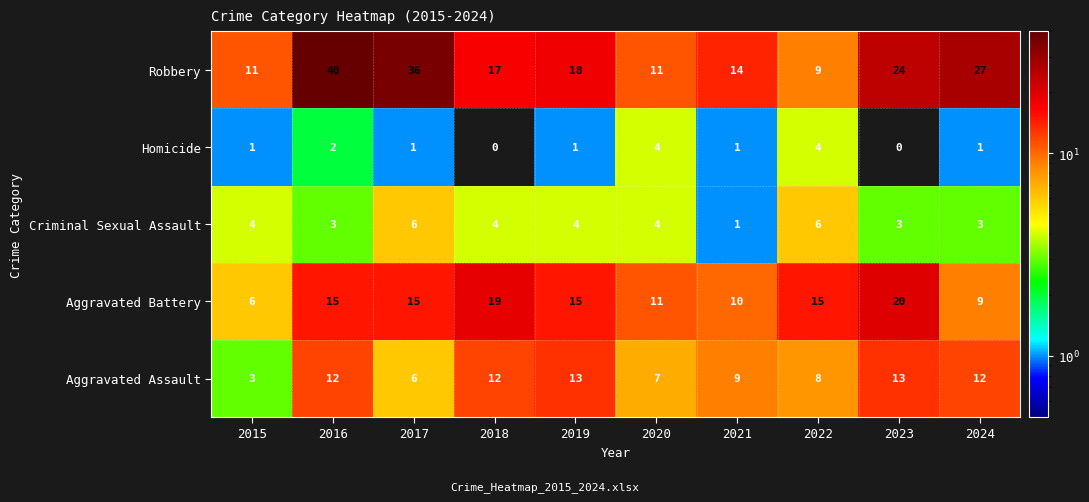

What is the sum of the Criminal Sexual Assault values at 2021 and 2020?

5